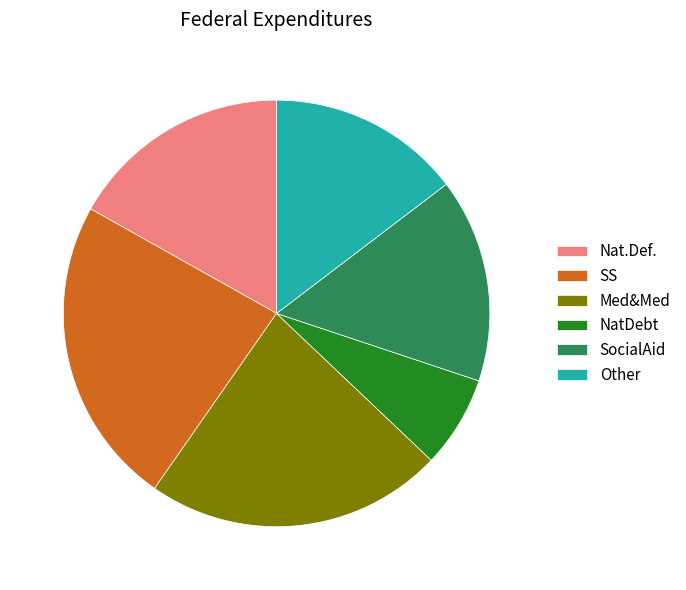

Rank the categories by value from lowest to highest.

NatDebt, Other, SocialAid, Nat.Def., Med&Med, SS